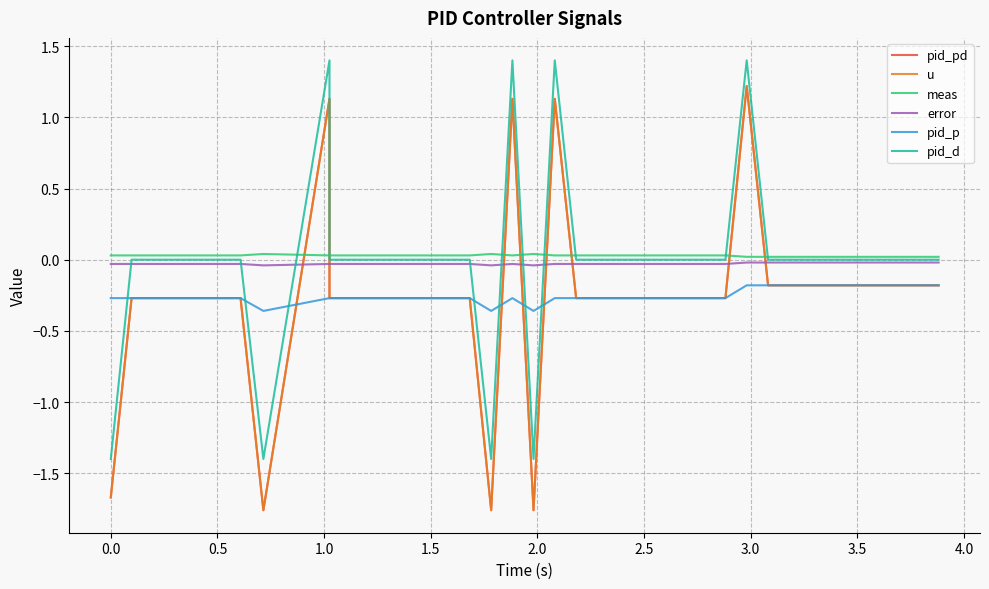

How many lines are shown in the chart?

6